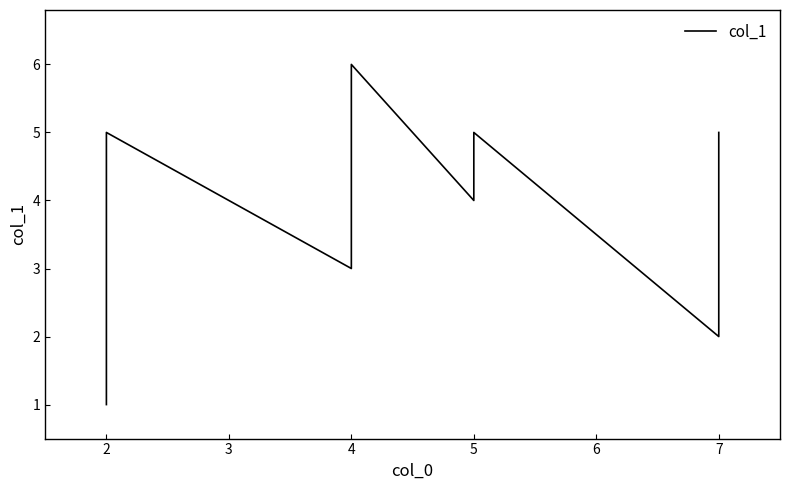

How many data points are less than 5?

4